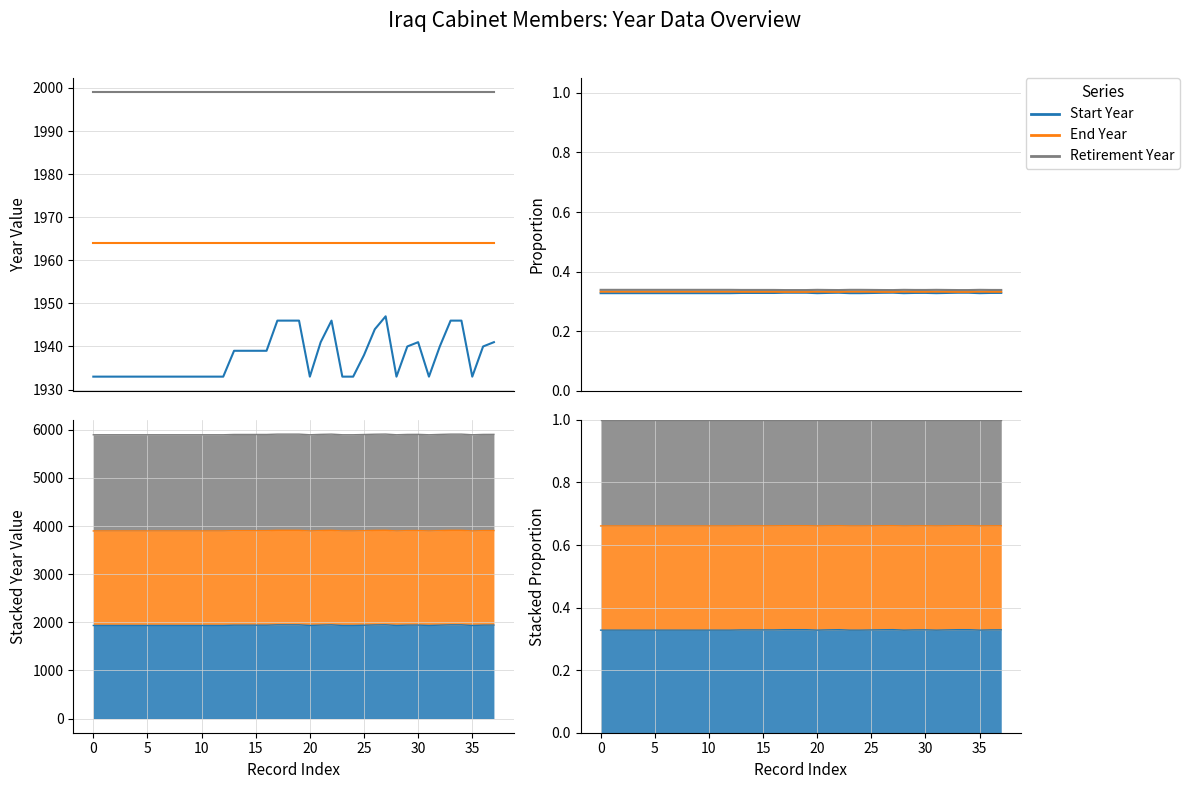

List the series in order of their peak value, highest first.

Retirement Year, End Year, Start Year